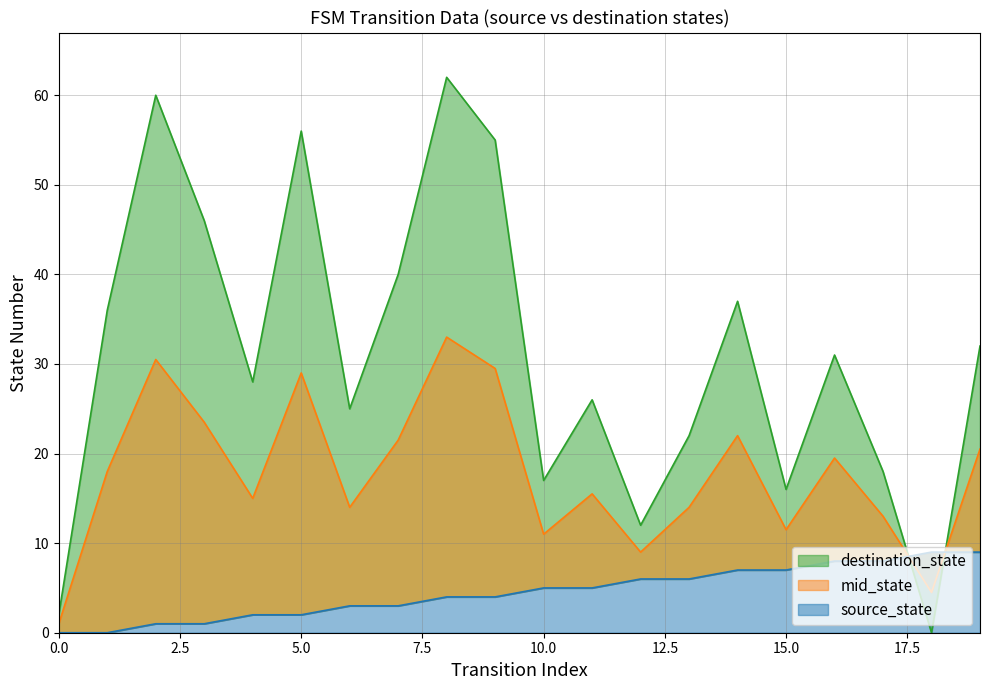

True or false: source_state has more than 0 points higher than both neighbors.

False